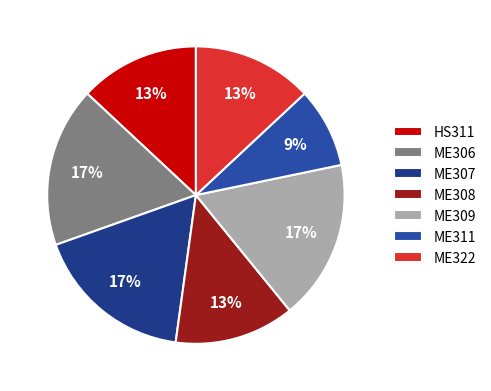

Which category has the biggest portion of the pie?

ME306